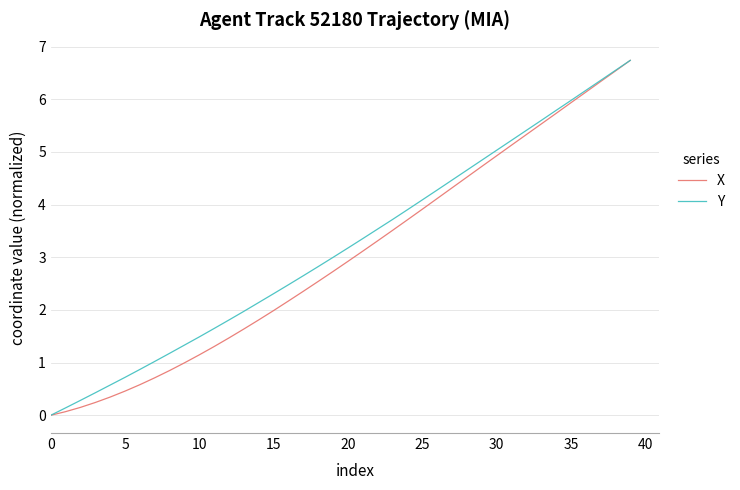

Reading right to left, extract all data points from this chart.

X: 6.7	6.5	6.3	6.1	5.9	5.7	5.5	5.3	5.1	4.9	4.7	4.5	4.3	4.1	3.9	3.7	3.5	3.3	3.1	2.9	2.7	2.5	2.4	2.2	2.0	1.8	1.6	1.5	1.3	1.1	1.0	0.9	0.7	0.6	0.5	0.3	0.2	0.2	0.1	0.0
Y: 6.7	6.5	6.4	6.2	6.0	5.8	5.6	5.4	5.2	5.0	4.8	4.7	4.5	4.3	4.1	3.9	3.7	3.5	3.4	3.2	3.0	2.8	2.7	2.5	2.3	2.1	2.0	1.8	1.6	1.5	1.3	1.2	1.0	0.9	0.7	0.6	0.4	0.3	0.1	0.0